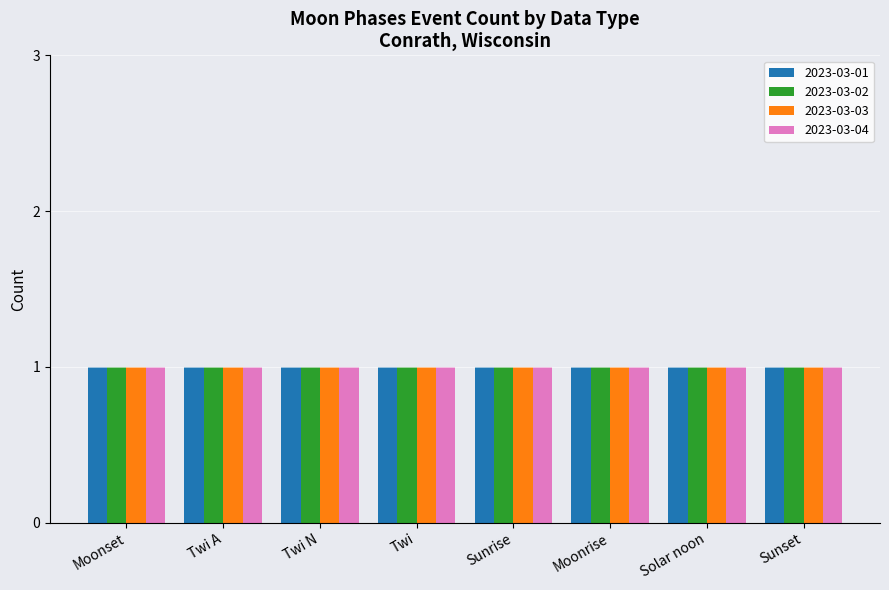

What is the label of the 3rd bar from the right?

Moonrise